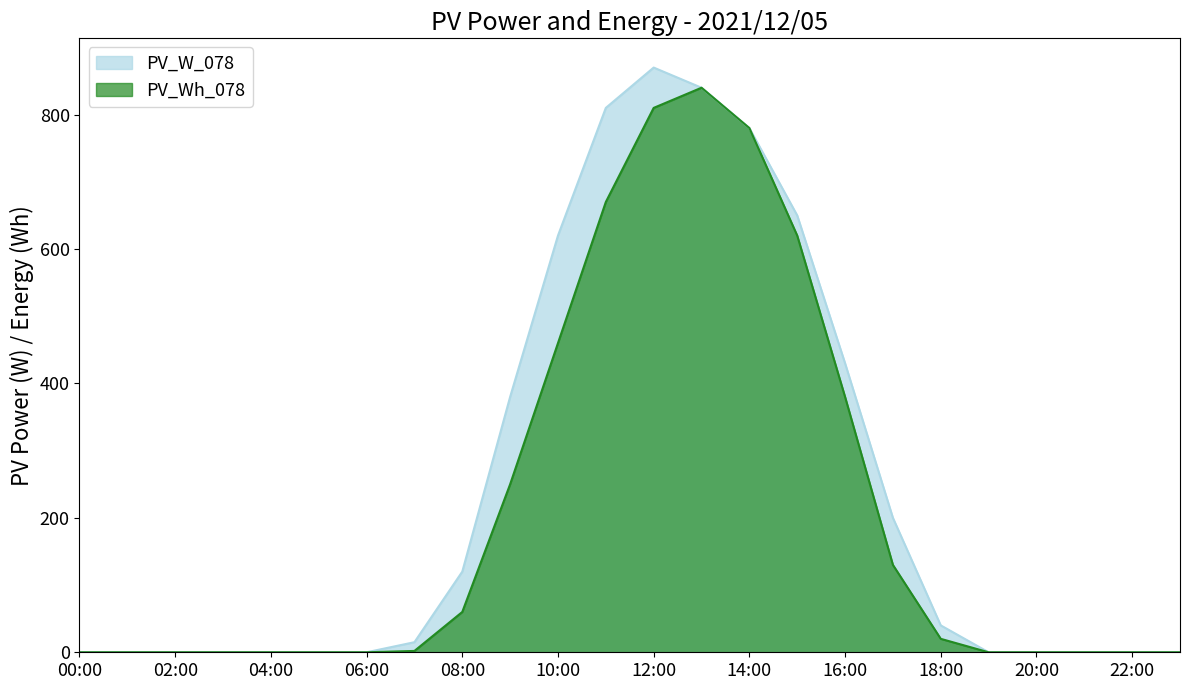

At which label is PV_Wh_078 closest to 420?

10:00